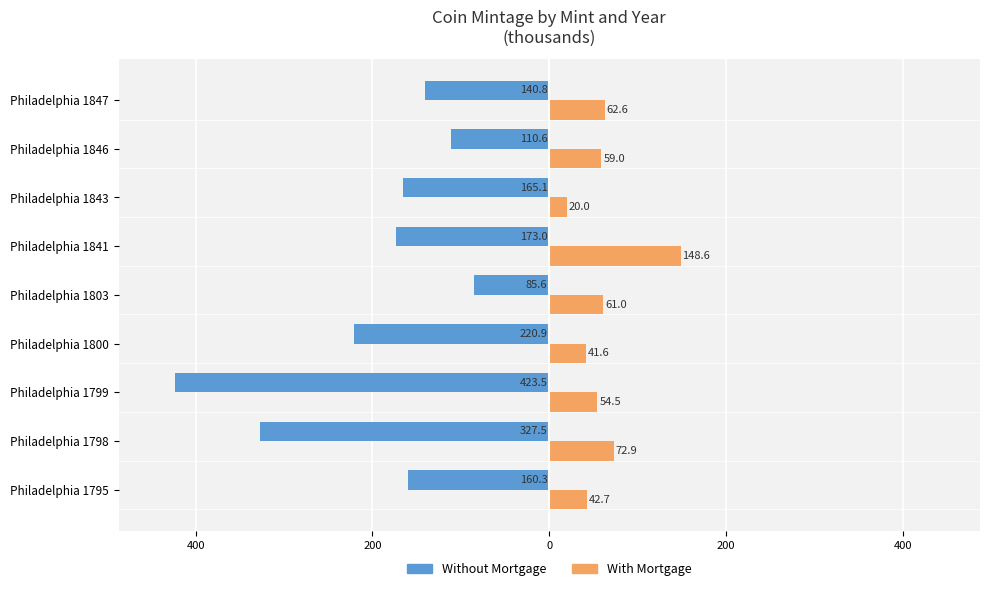

What are all the series names shown in the legend?

Without Mortgage, With Mortgage